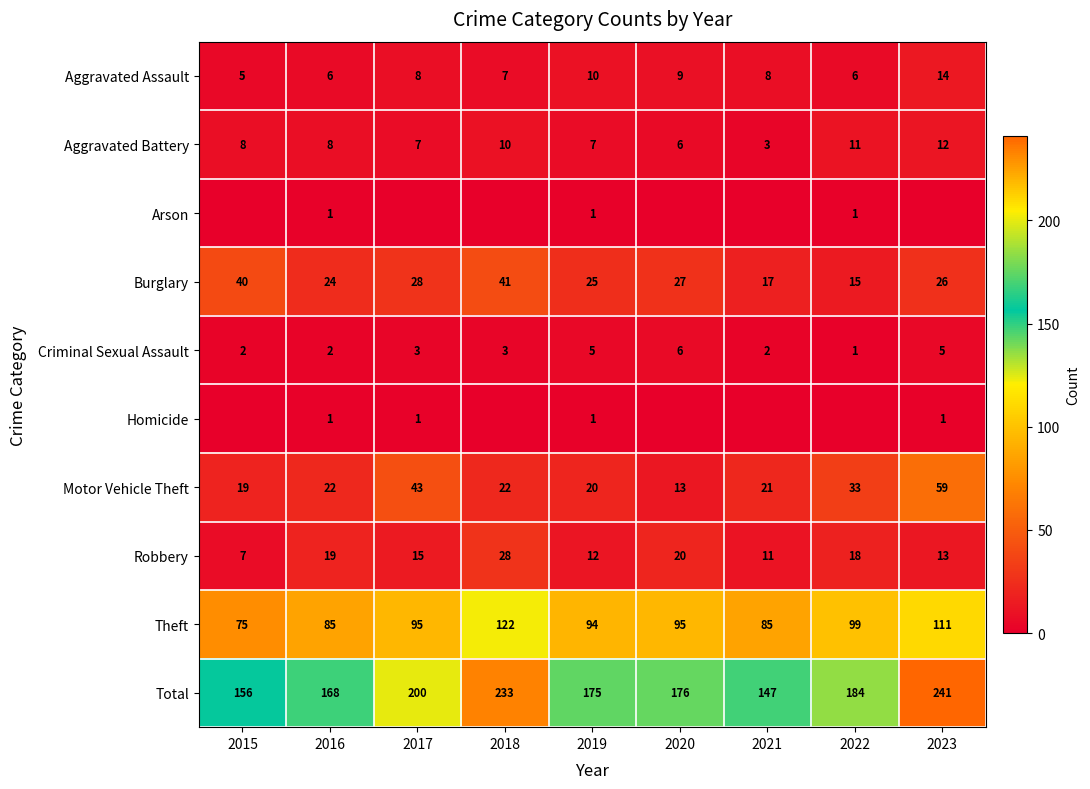

Is the value of Motor Vehicle Theft at 2022 greater than the value of Aggravated Battery at 2017?

Yes